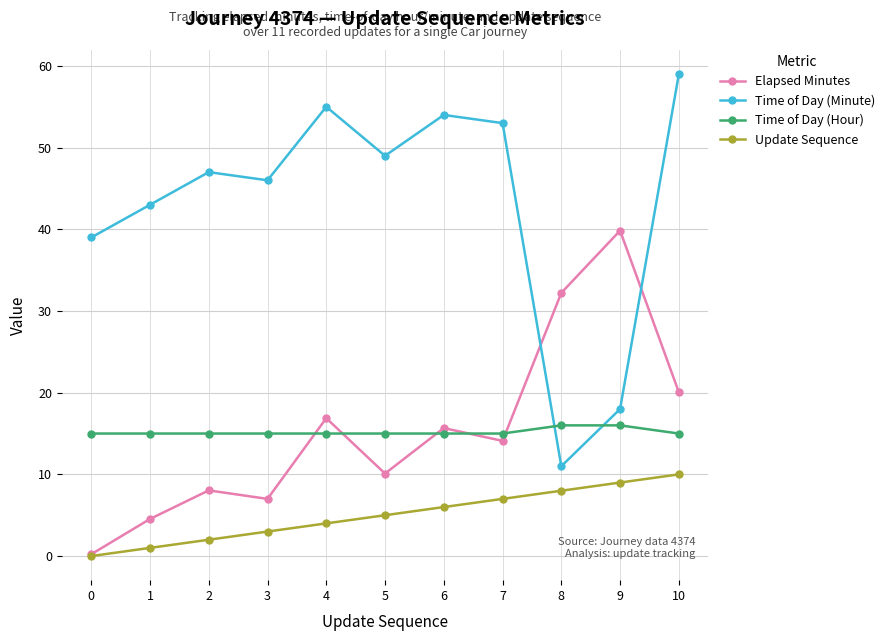

What is the difference between the maximum and minimum values in the Time of Day (Minute) series?

48.0